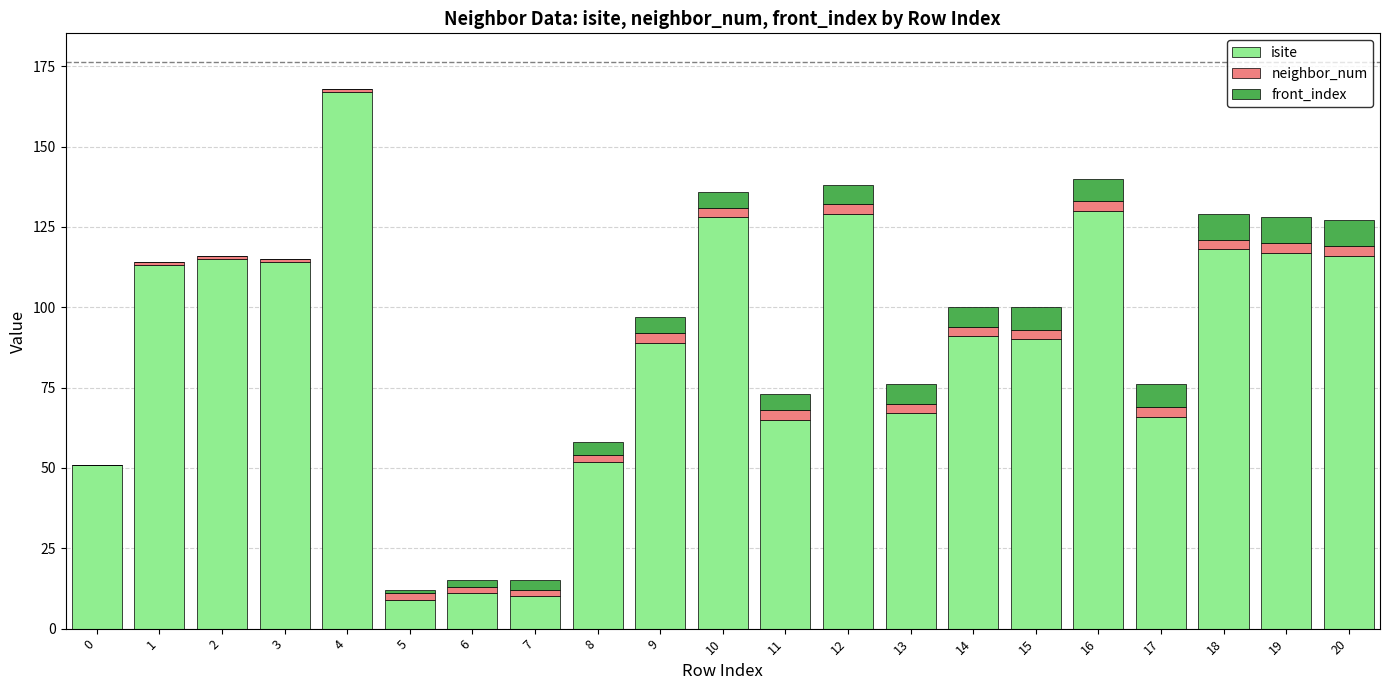

True or false: isite has a value of 19 at 6.

False